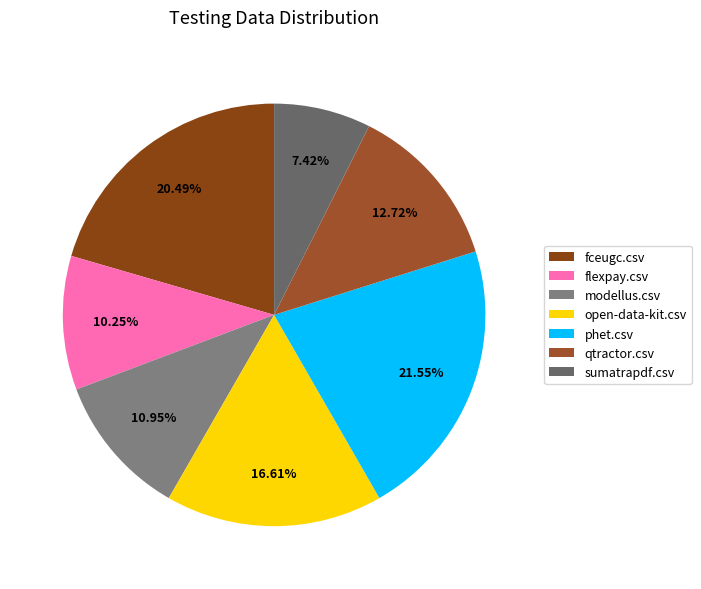

Which slice is the largest?

phet.csv